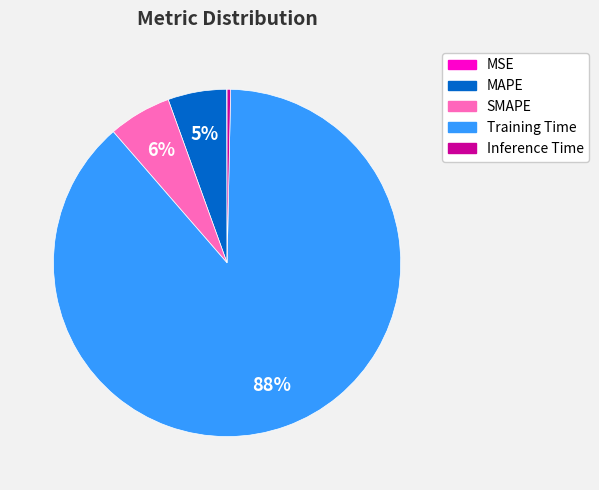

Do Inference Time and SMAPE together represent more than half of the pie?

No